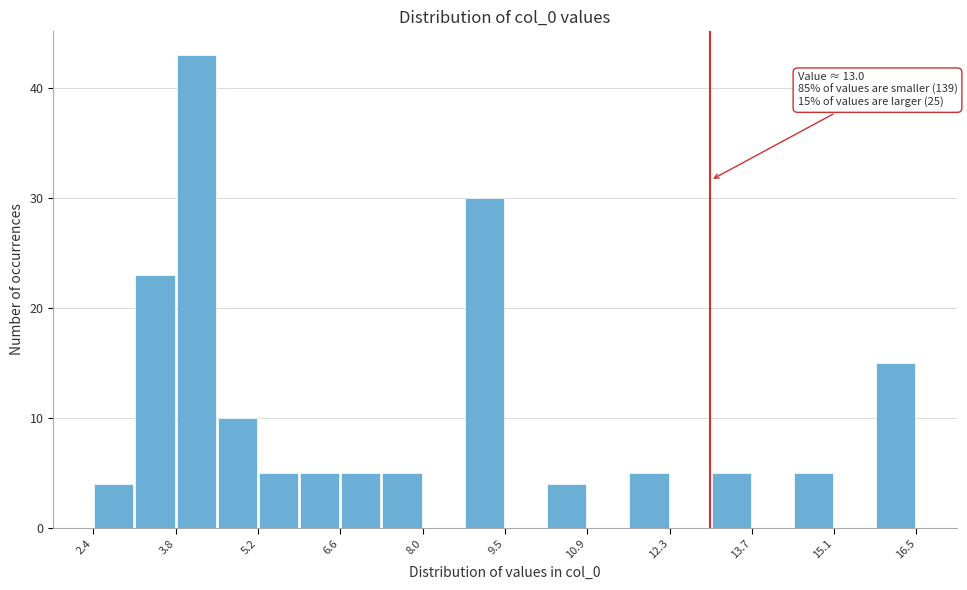

Read against the x-axis, roughly where is the centre of the tallest bar?

4.2